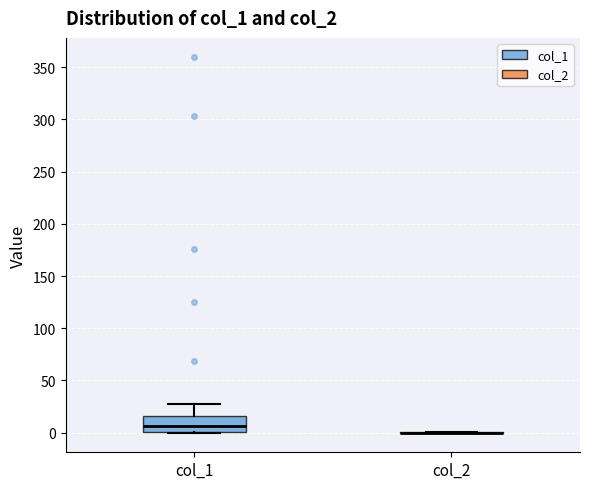

Reading left to right, read every box against the y-axis: the position of its median line, the range the box covers, and the ends of its whiskers. The values are not printed on the chart, so give them approximately, as read against the axis.

col_1: median 5, box 0 to 15, whiskers 0 to 25
col_2: box collapsed to a line at 0, whiskers 0 to 0